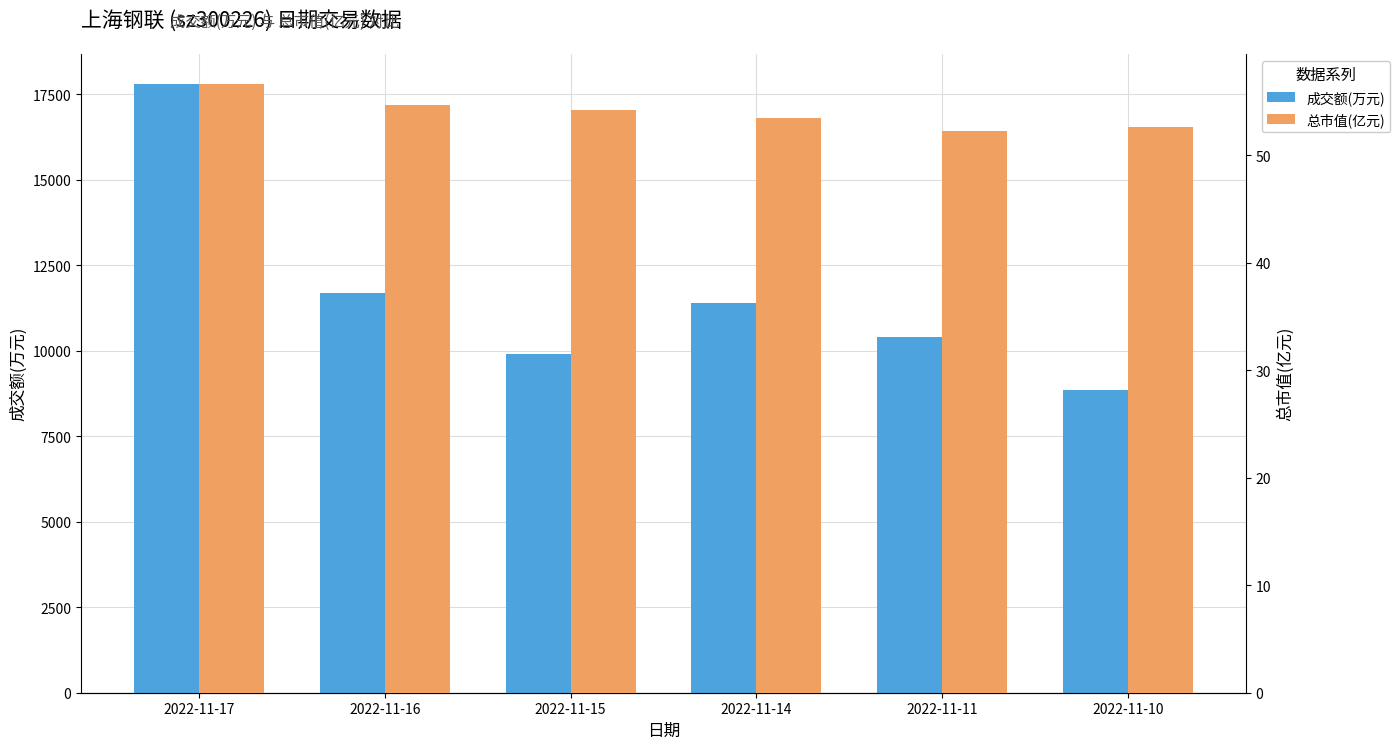

Where is 成交额(万元) nearest to the value 13327?

2022-11-16